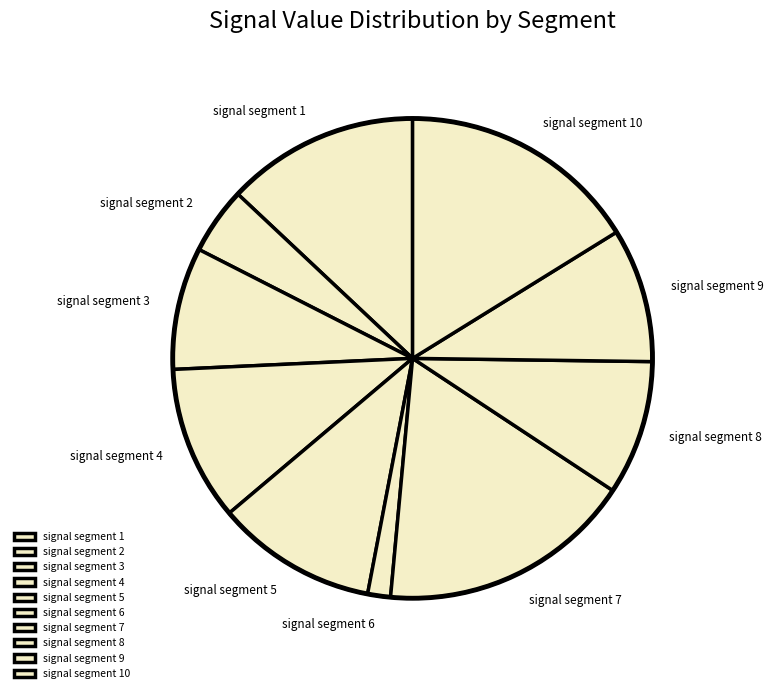

Is it true that signal segment 9 is 9% of the pie?

True